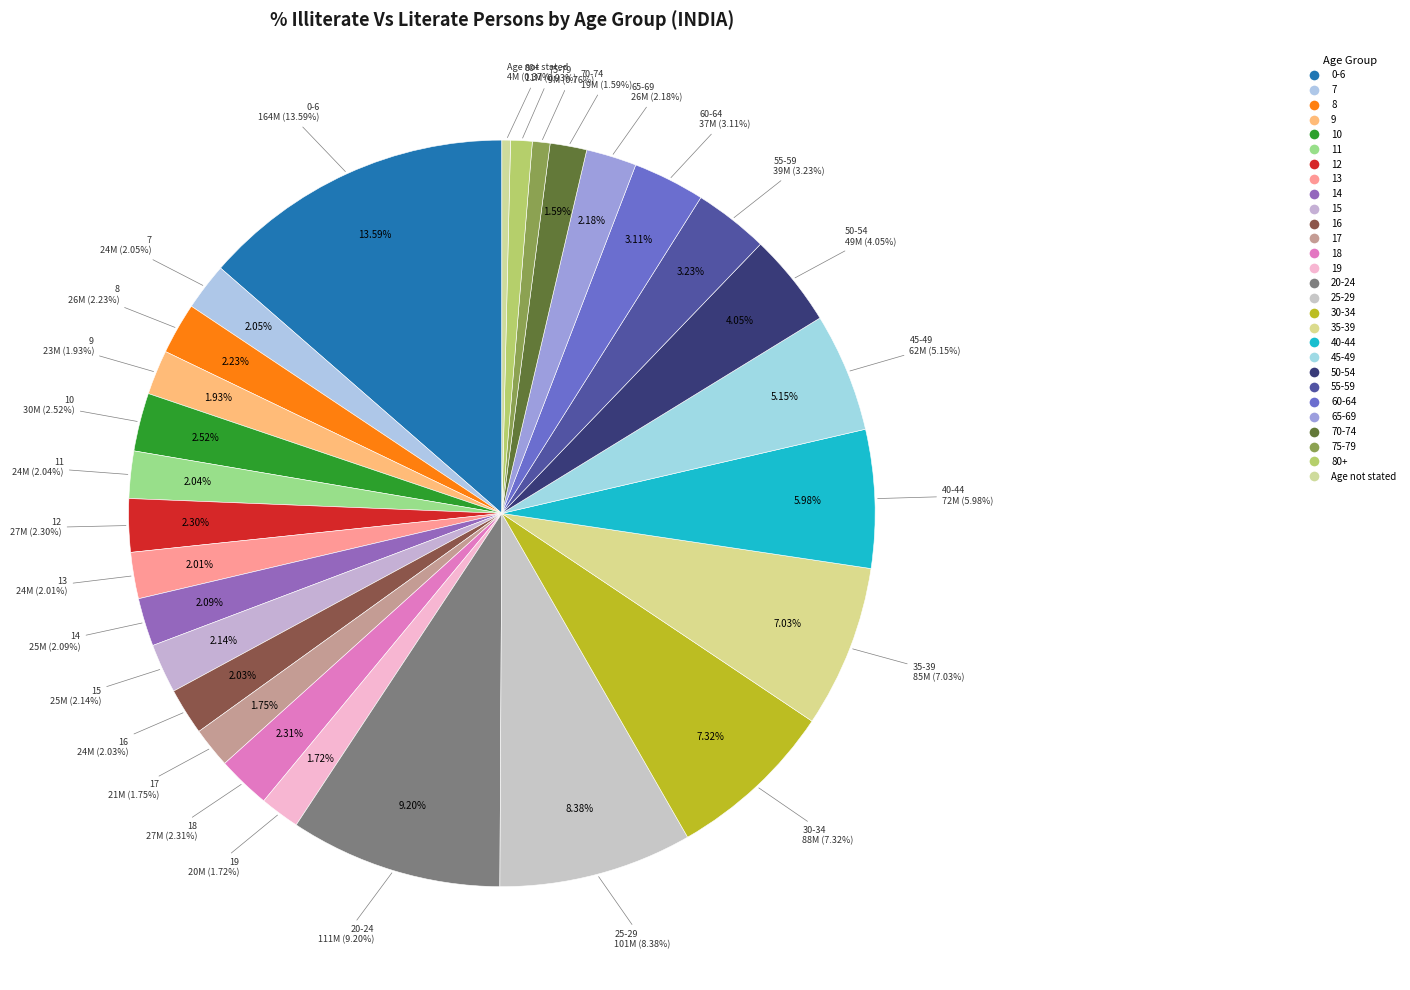

To the nearest percent, what is the average slice percentage?

3%